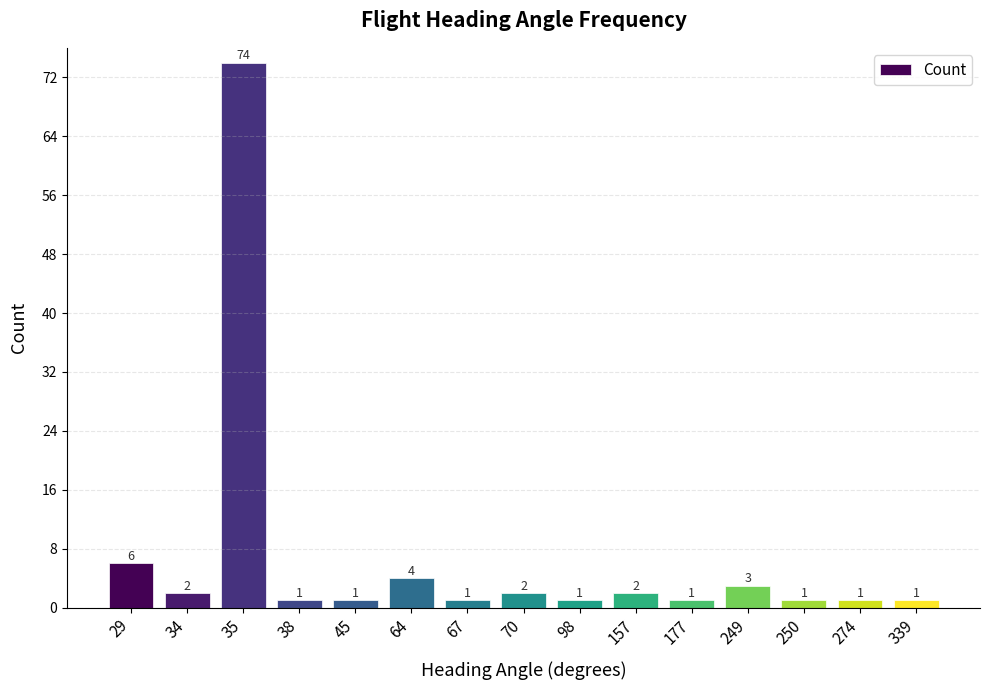

Reading left to right, transcribe all the data shown in this chart.

6	2	74	1	1	4	1	2	1	2	1	3	1	1	1